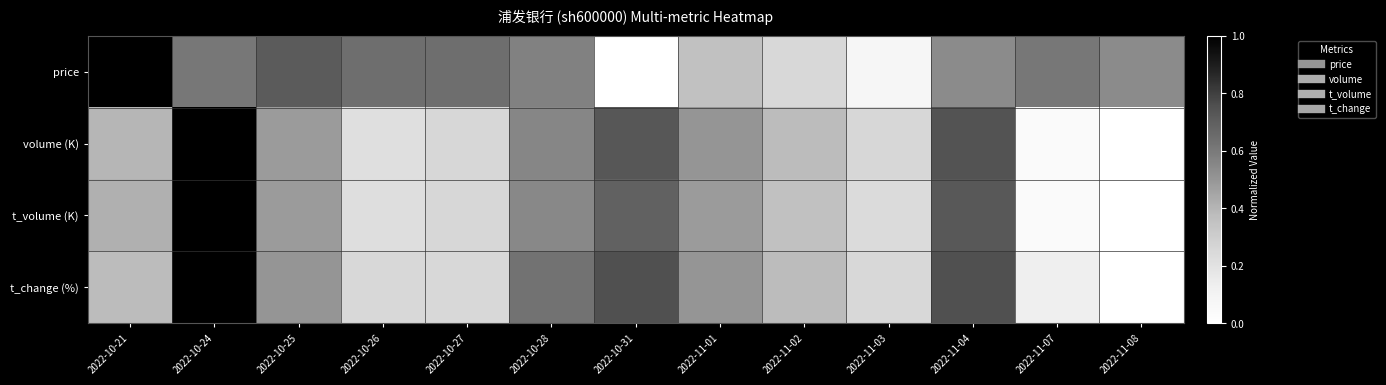

At which category is the sum across all series the highest?

2022-10-24